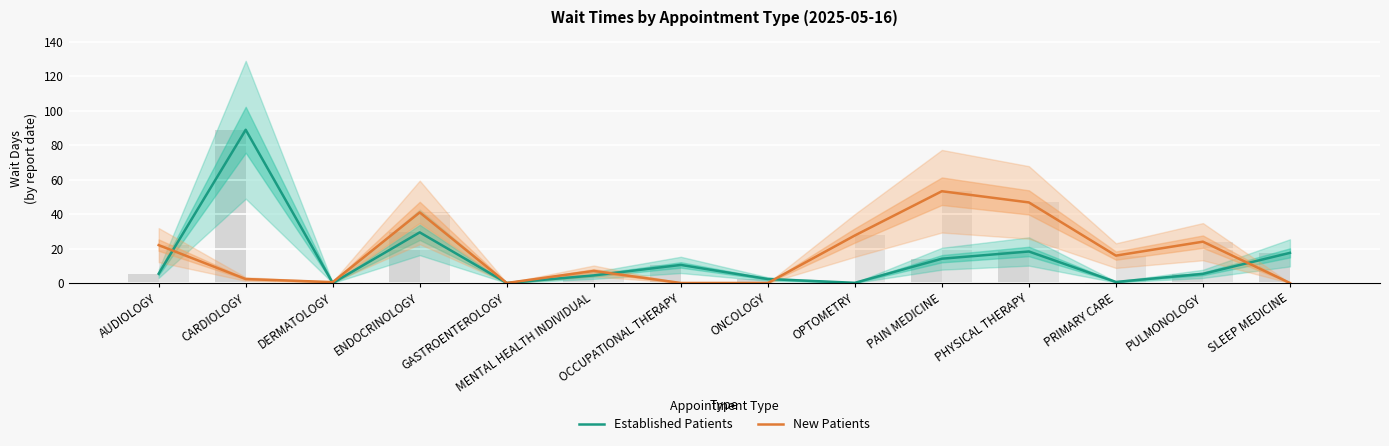

True or false: Established Patients has a value of 8.5 at PHYSICAL THERAPY.

False